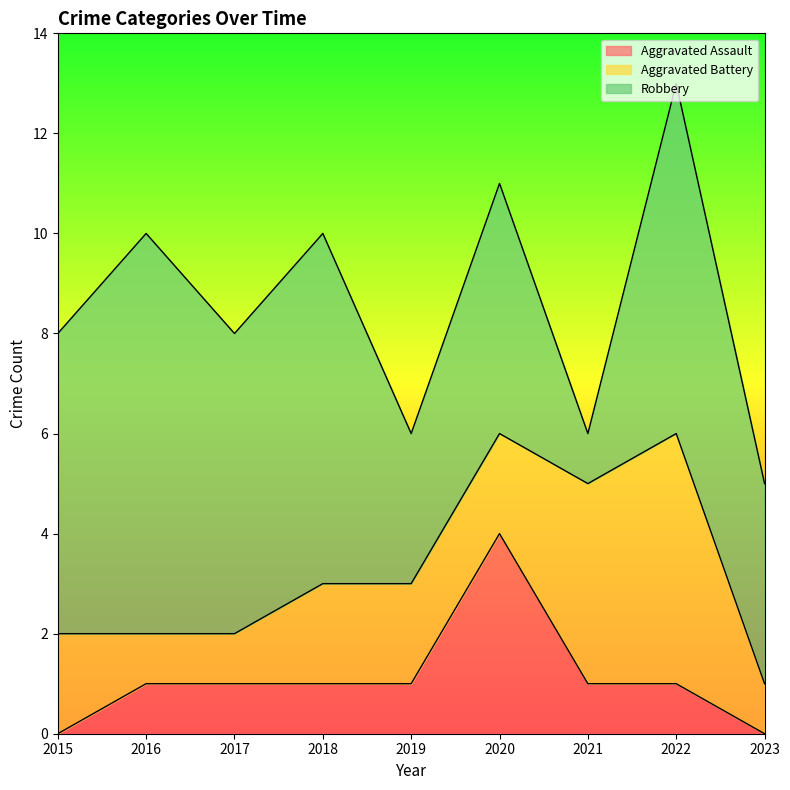

What are all the series names shown in the legend?

Aggravated Assault, Aggravated Battery, Robbery